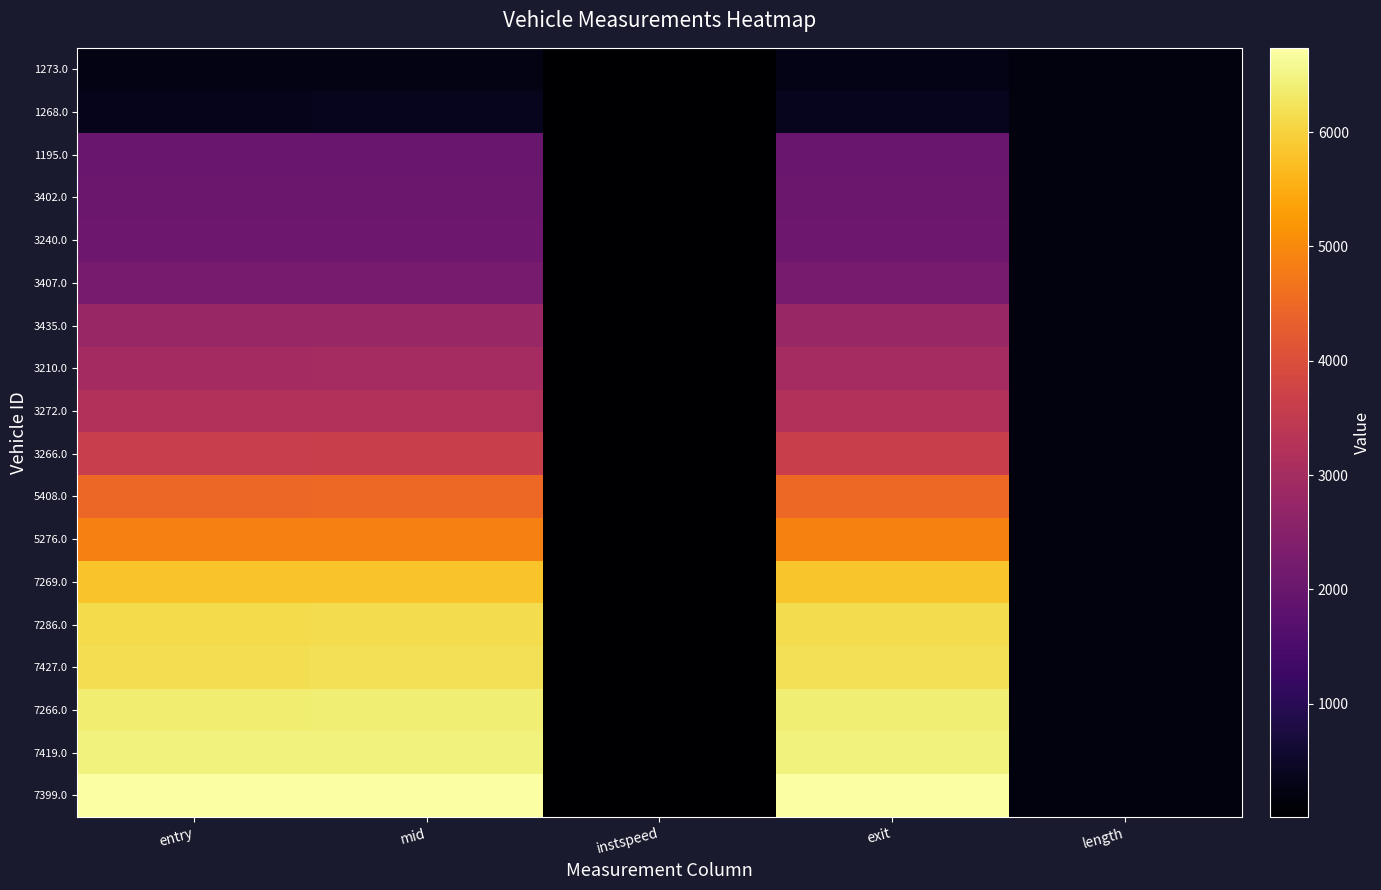

Which label corresponds to the smallest value in the chart?

instspeed